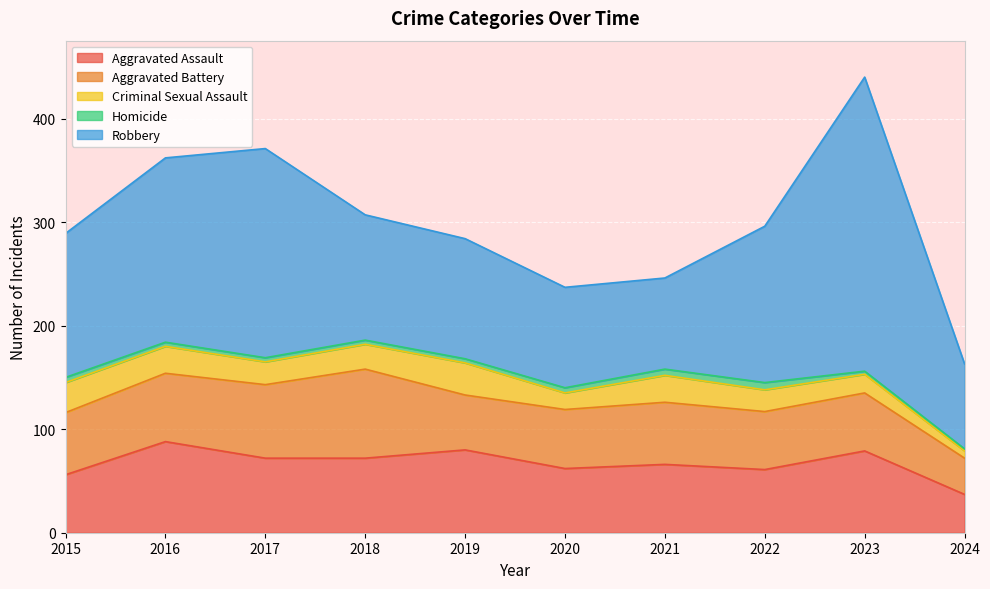

Which has a higher value, 2022 or 2023?

2023